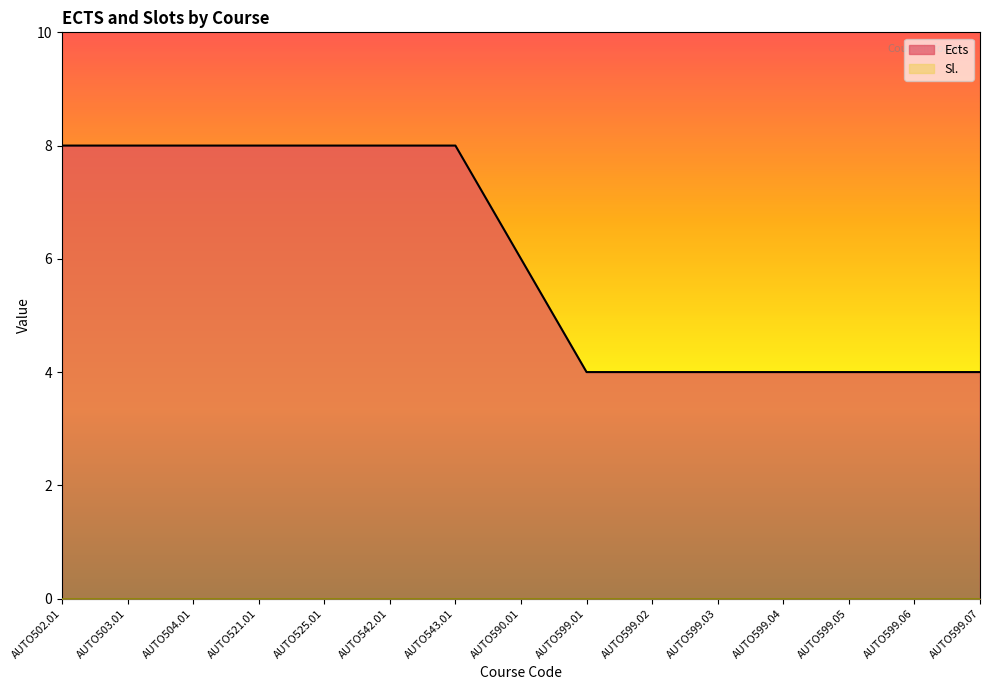

Which has a higher value, AUTO502.01 or AUTO521.01?

AUTO502.01